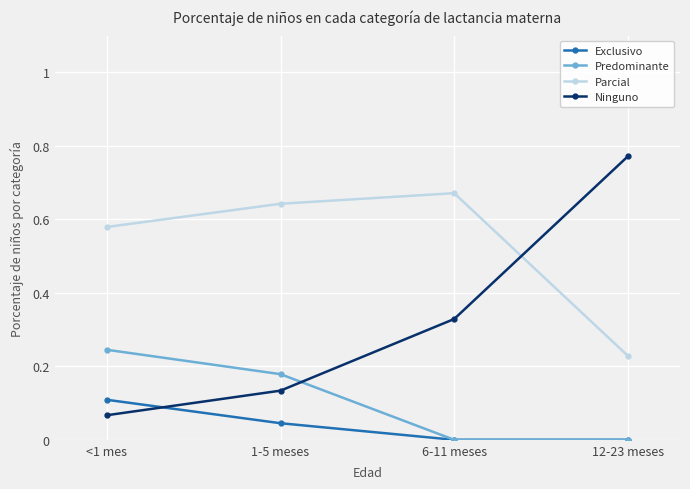

What is the sum of the Parcial values at 12-23 meses and 1-5 meses?

0.9